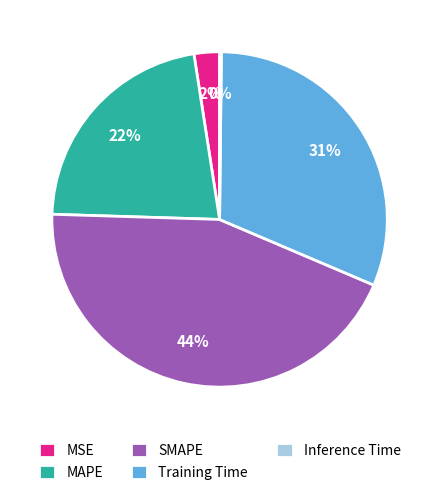

Is it true that MSE is 11% of the pie?

False